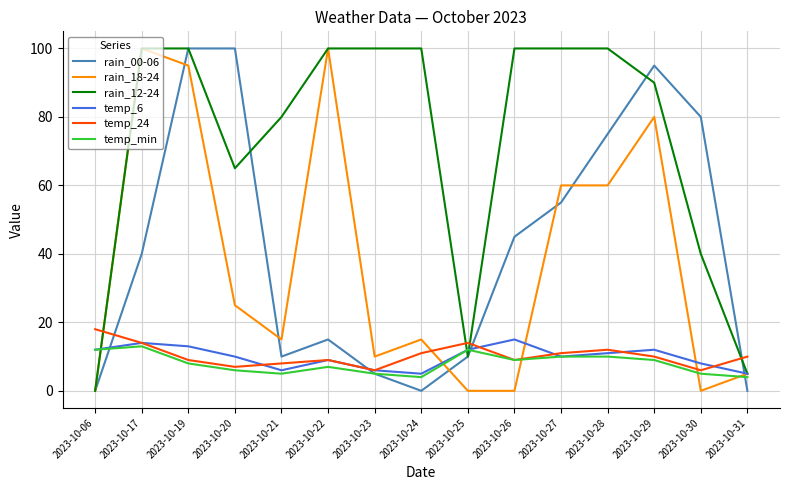

The rain_12-24 series shows 137 at 2023-10-17. True or false?

False